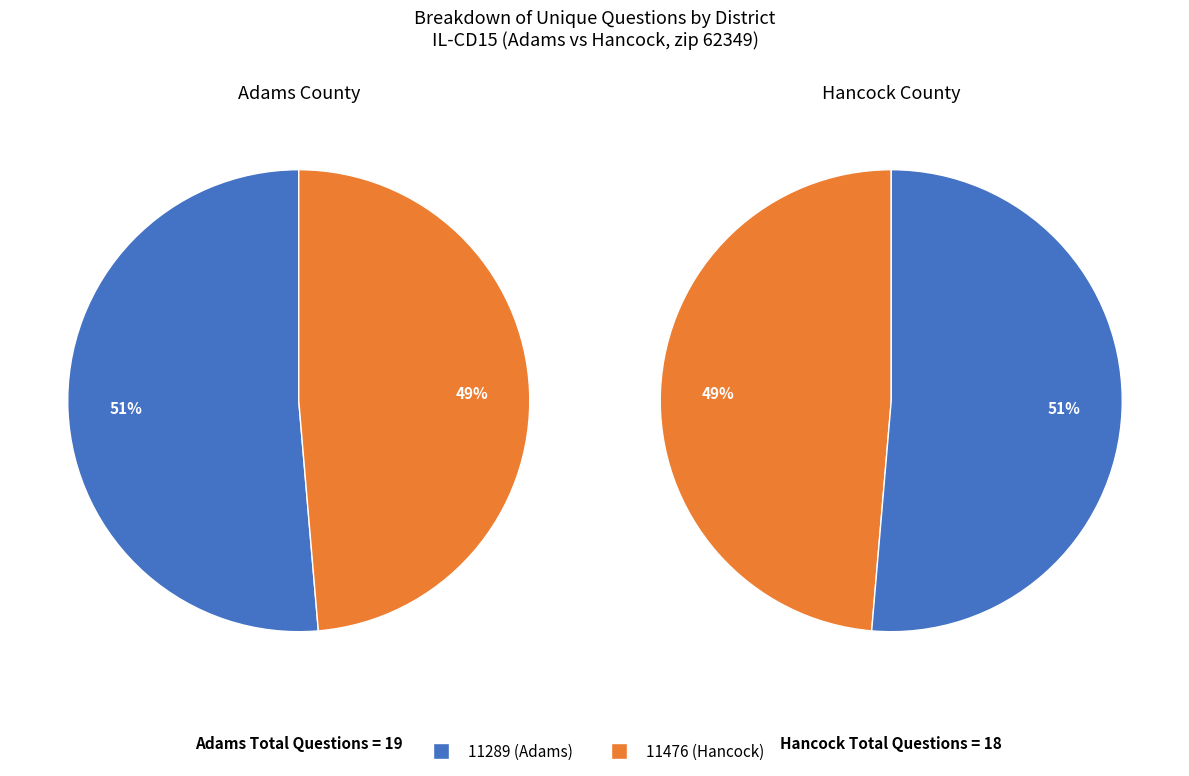

To the nearest percent, what is the difference between the largest and smallest slice percentages?

3%